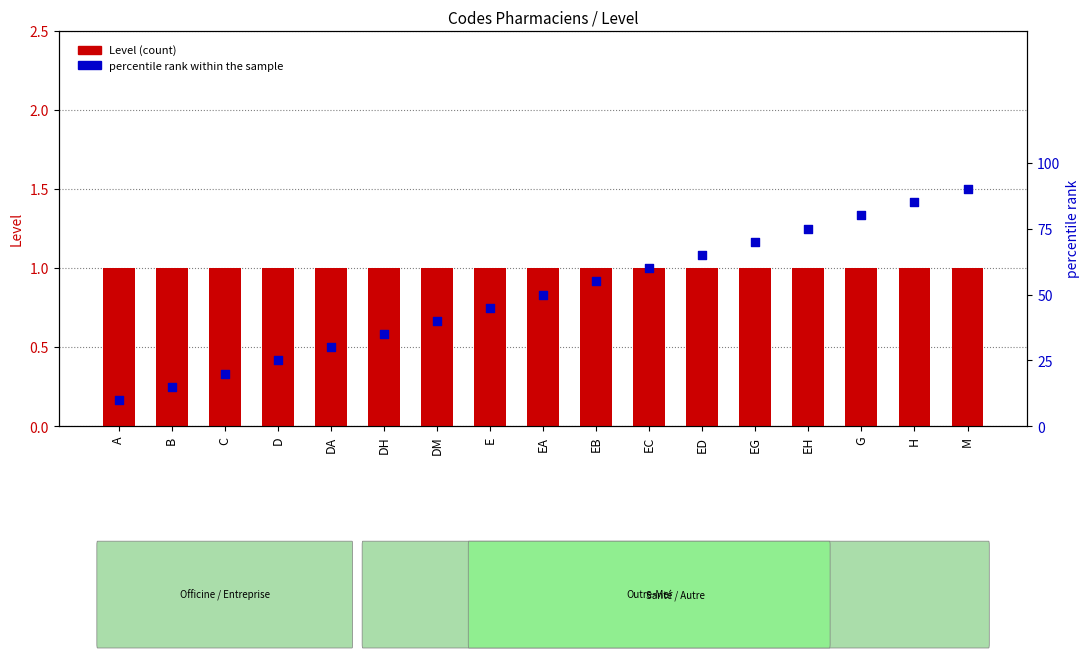

Which series has the largest Y range (max minus min)?

percentile rank within the sample